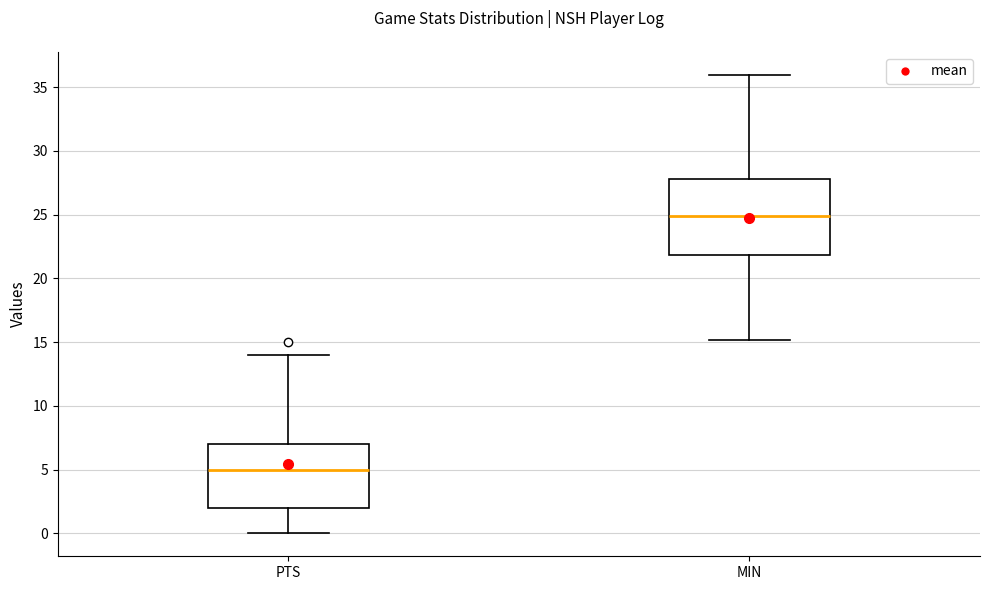

Reading left to right, read every box against the y-axis: the position of its median line, the range the box covers, and the ends of its whiskers. The values are not printed on the chart, so give them approximately, as read against the axis.

PTS: median 5, box 2 to 7, whiskers 0 to 14
MIN: median 25, box 22 to 28, whiskers 15 to 36